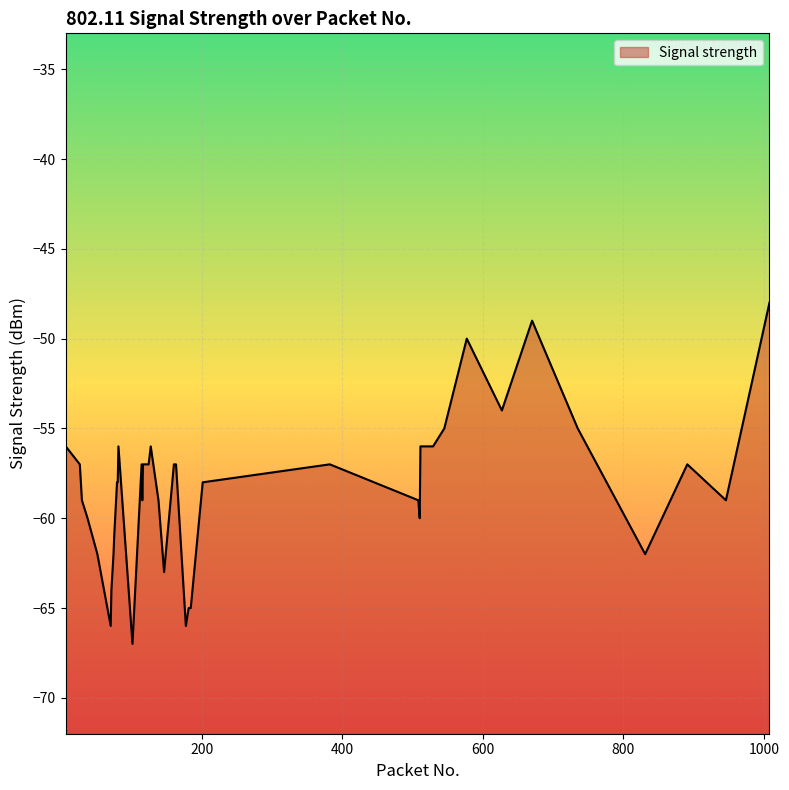

True or false: there are more than 1 points higher than both neighbors.

True